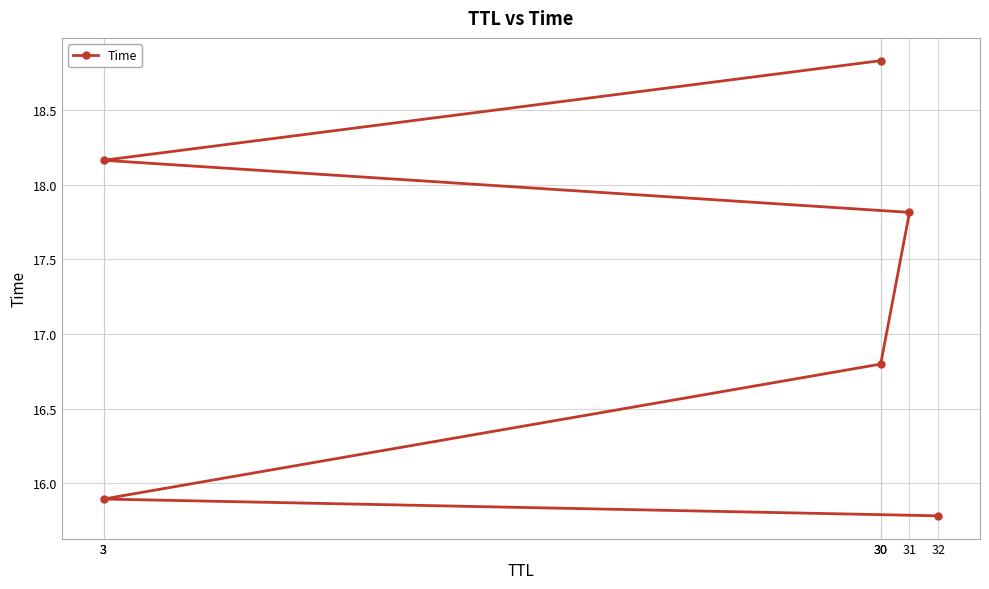

What is the sum of all values?

103.3